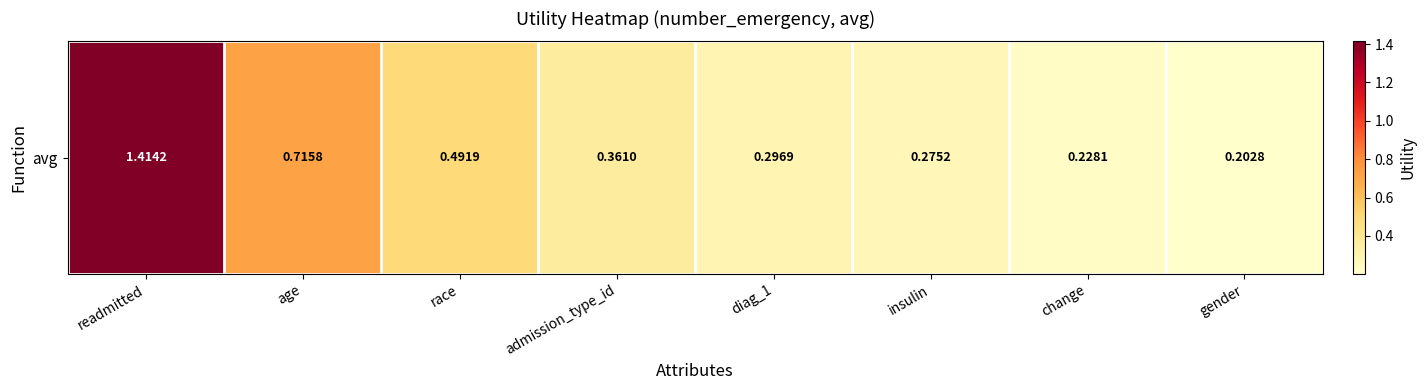

Rank the categories by value from highest to lowest.

readmitted, age, race, admission_type_id, diag_1, insulin, change, gender